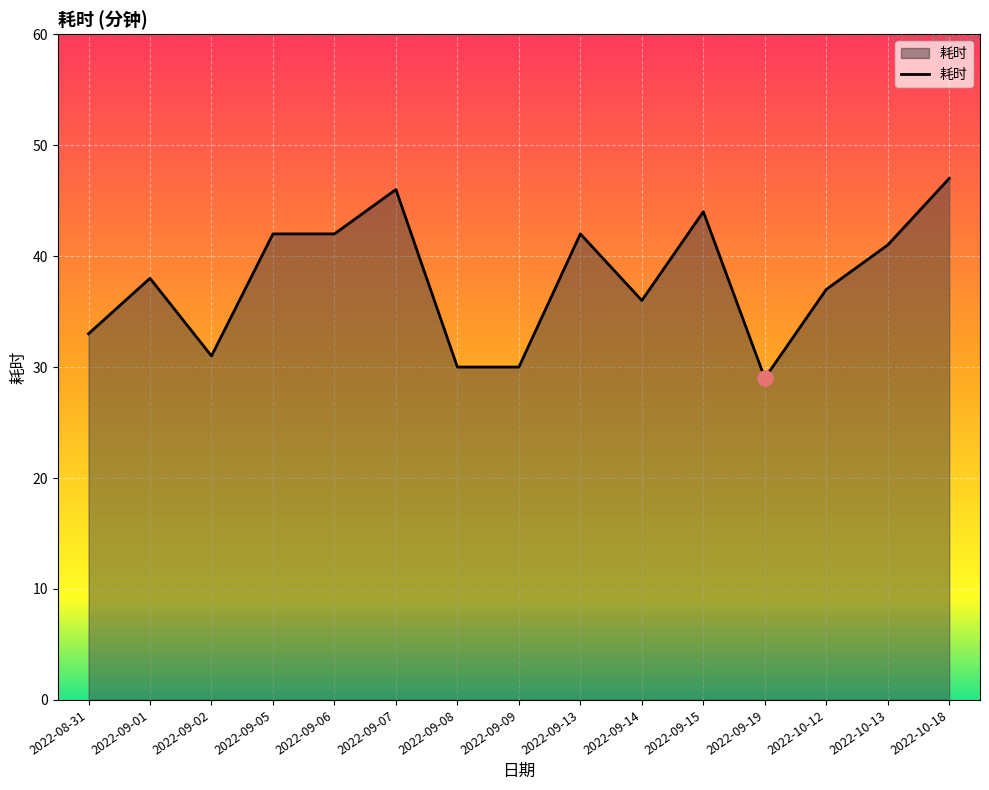

Between 2022-09-15 and 2022-09-13, which is larger?

2022-09-15